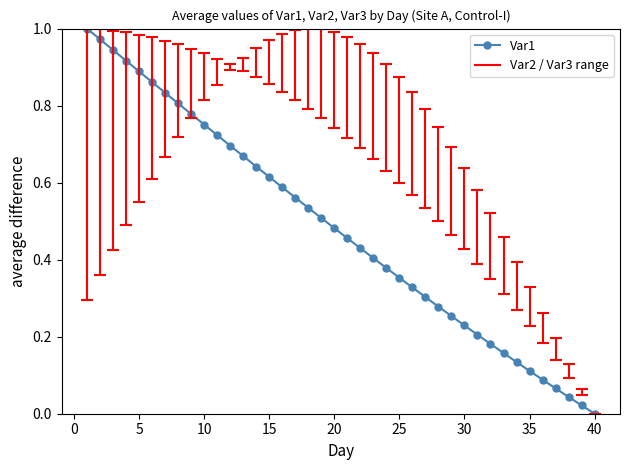

Reading left to right, what are all the values shown in this chart?

1.0	1.0	0.9	0.9	0.9	0.9	0.8	0.8	0.8	0.8	0.7	0.7	0.7	0.6	0.6	0.6	0.6	0.5	0.5	0.5	0.5	0.4	0.4	0.4	0.4	0.3	0.3	0.3	0.3	0.2	0.2	0.2	0.2	0.1	0.1	0.1	0.1	0.0	0.0	0.0